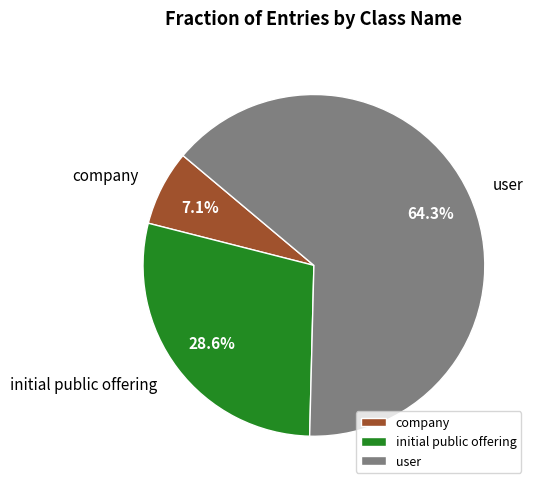

True or false: initial public offering accounts for 29% of the total.

True